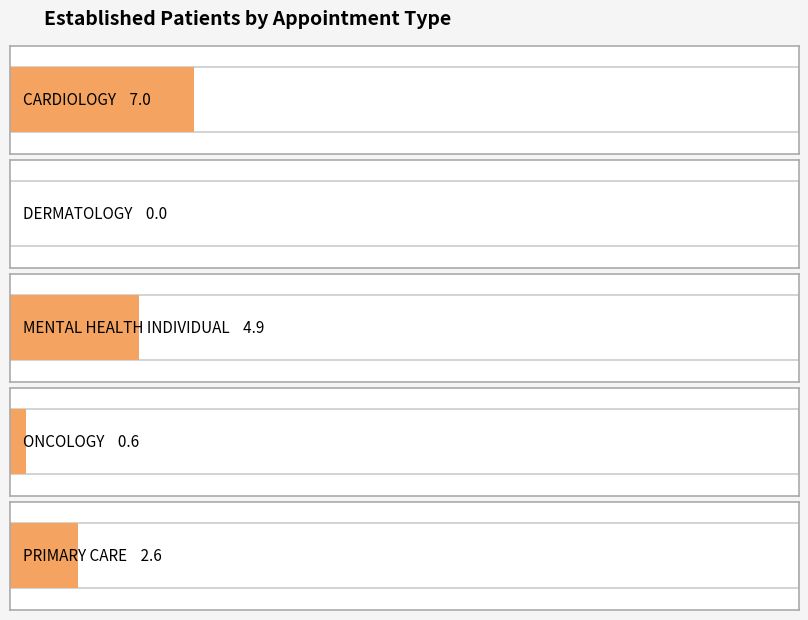

Reading left to right, transcribe all the data shown in this chart.

CARDIOLOGY=7.0	DERMATOLOGY=0.0	MENTAL HEALTH INDIVIDUAL=4.9	ONCOLOGY=0.6	PRIMARY CARE=2.6